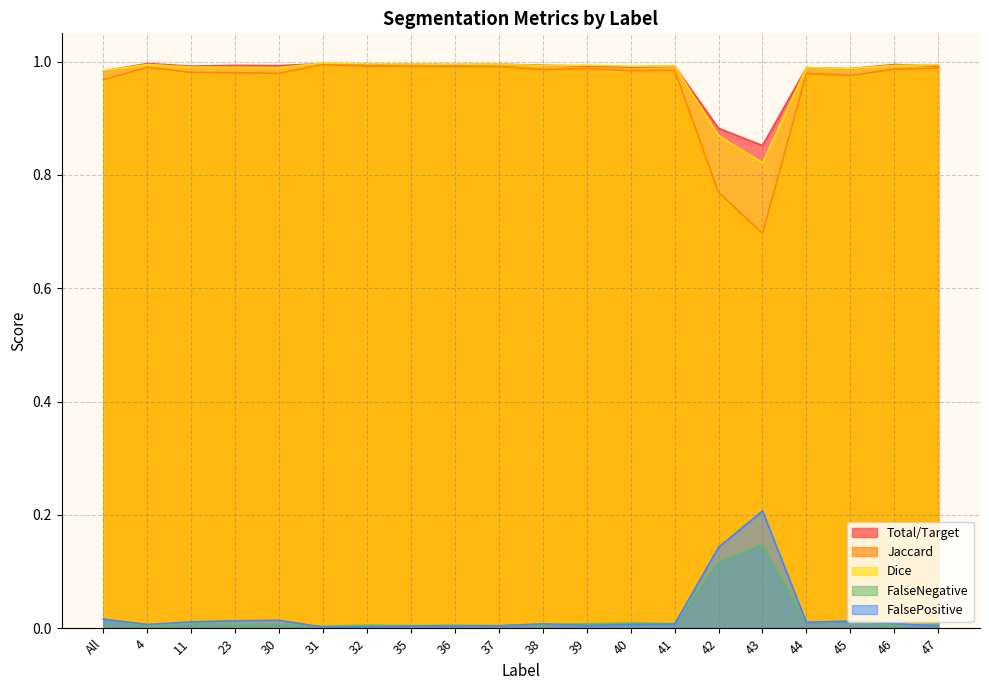

Which category has the highest value in the Total/Target series?

4